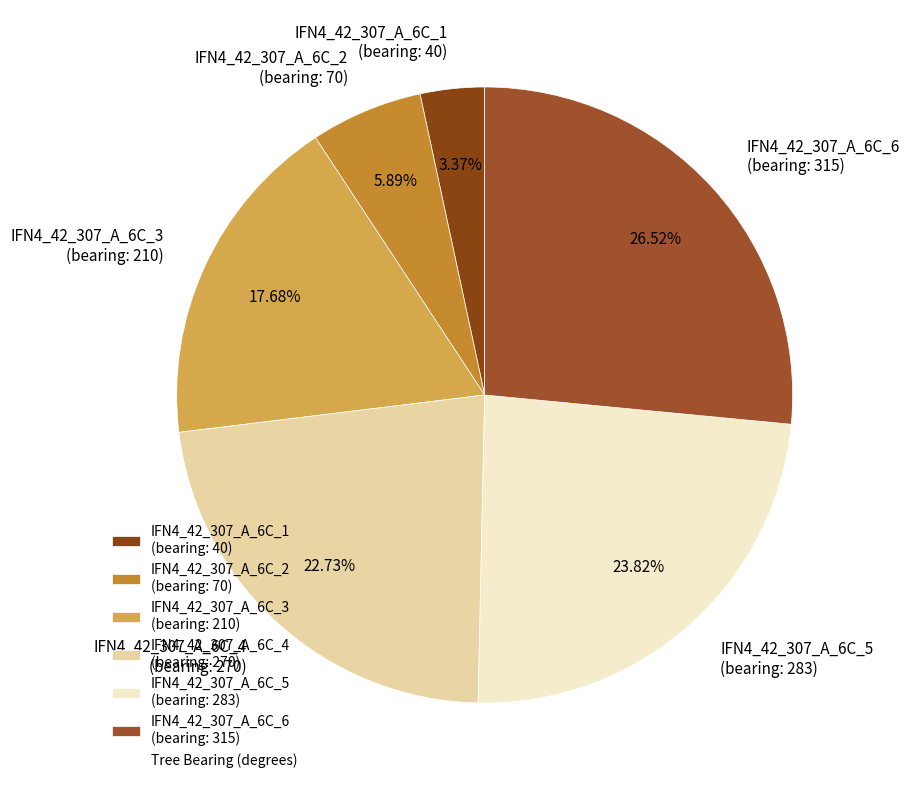

Is there a majority slice in this chart?

No